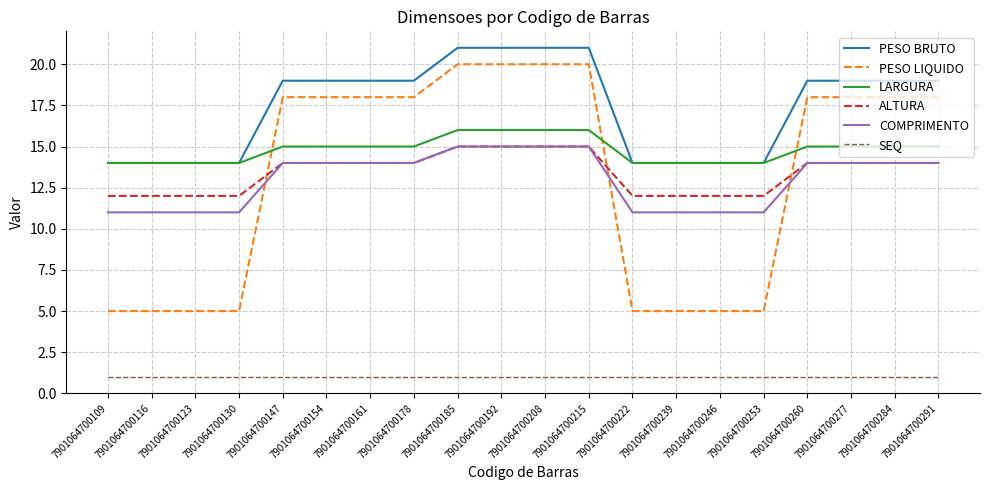

How many values in the COMPRIMENTO series are below 14?

8